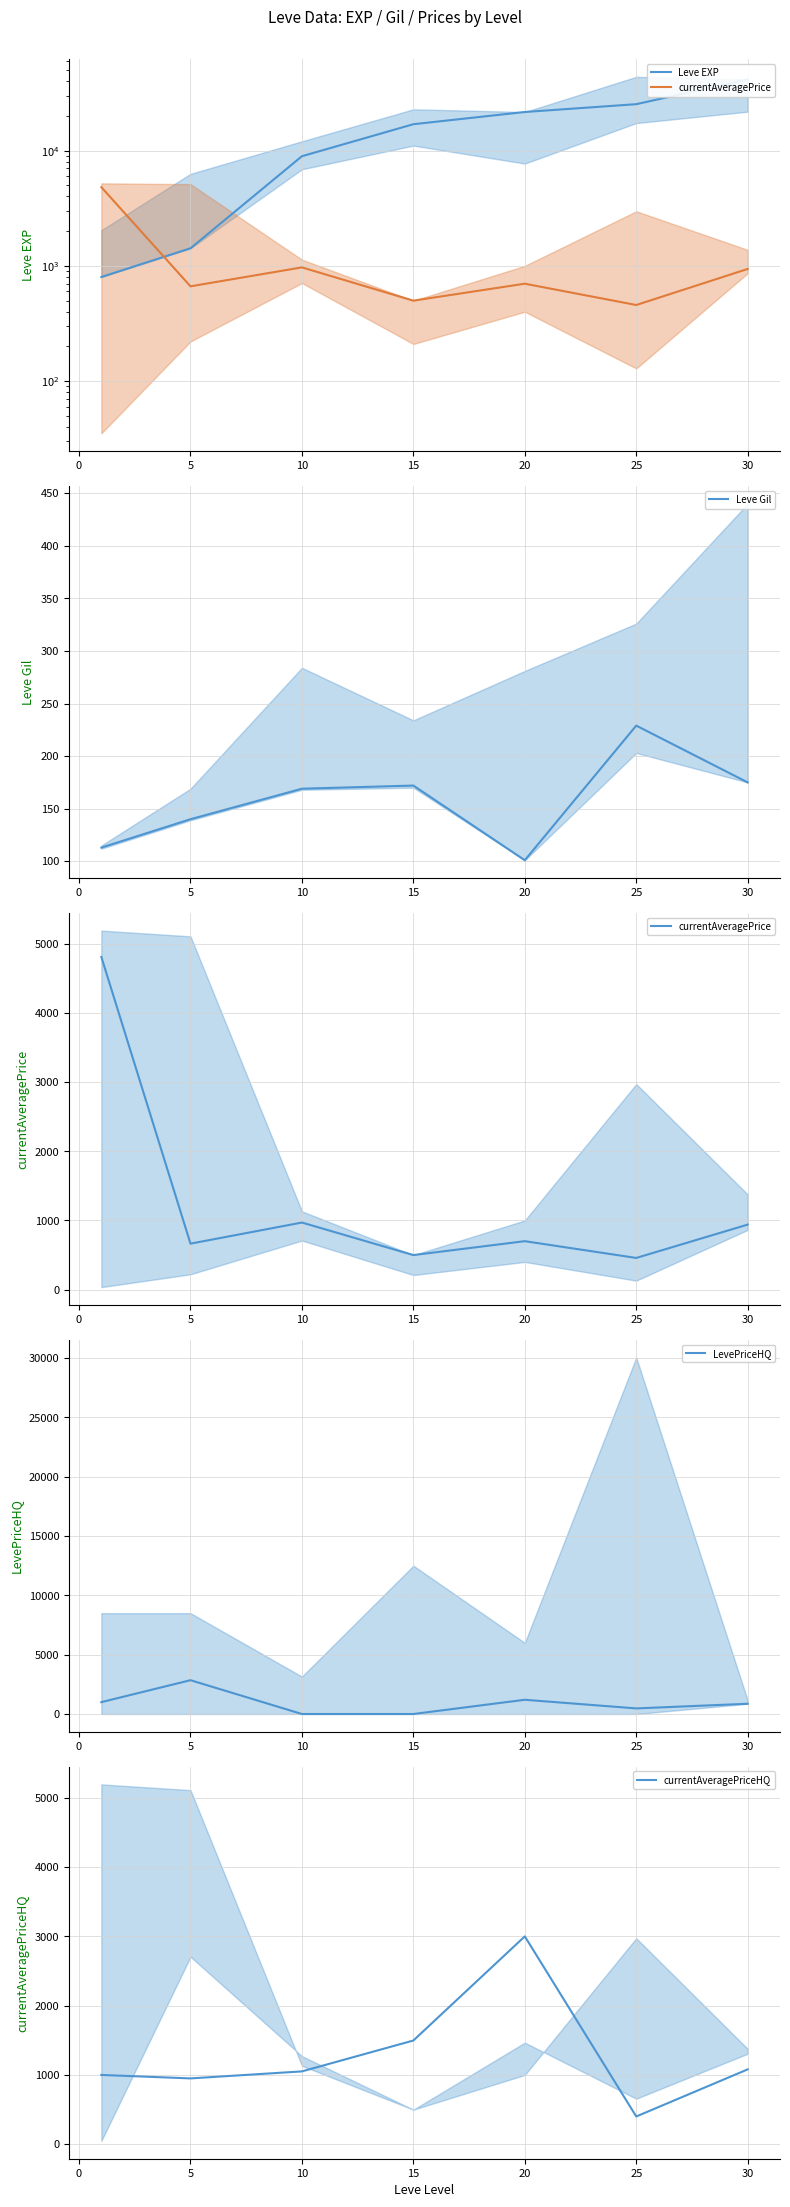

What is the difference between the maximum and minimum values in the currentAveragePriceHQ series?

2599.5